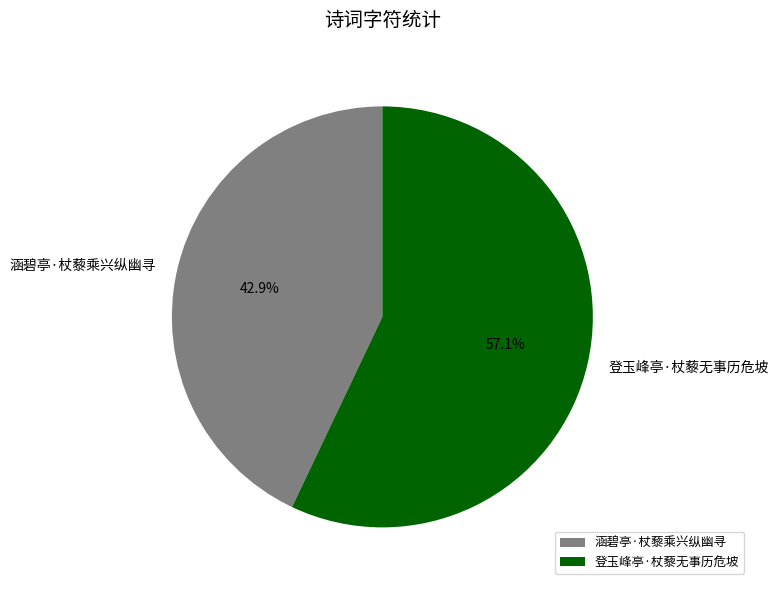

Which slice is the largest?

登玉峰亭·杖藜无事历危坡